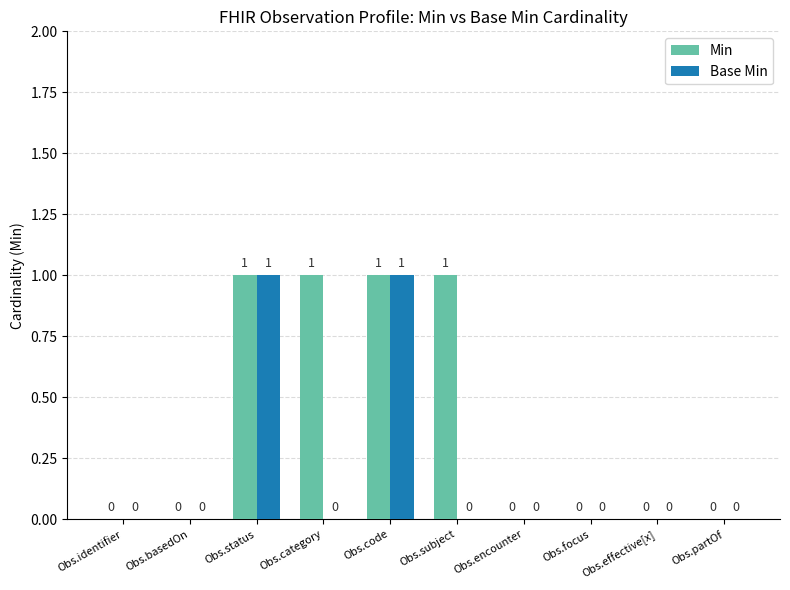

Reading left to right, transcribe all the data shown in this chart.

Min: Obs.identifier=0	Obs.basedOn=0	Obs.status=1	Obs.category=1	Obs.code=1	Obs.subject=1	Obs.encounter=0	Obs.focus=0	Obs.effective[x]=0	Obs.partOf=0
Base Min: Obs.identifier=0	Obs.basedOn=0	Obs.status=1	Obs.category=0	Obs.code=1	Obs.subject=0	Obs.encounter=0	Obs.focus=0	Obs.effective[x]=0	Obs.partOf=0